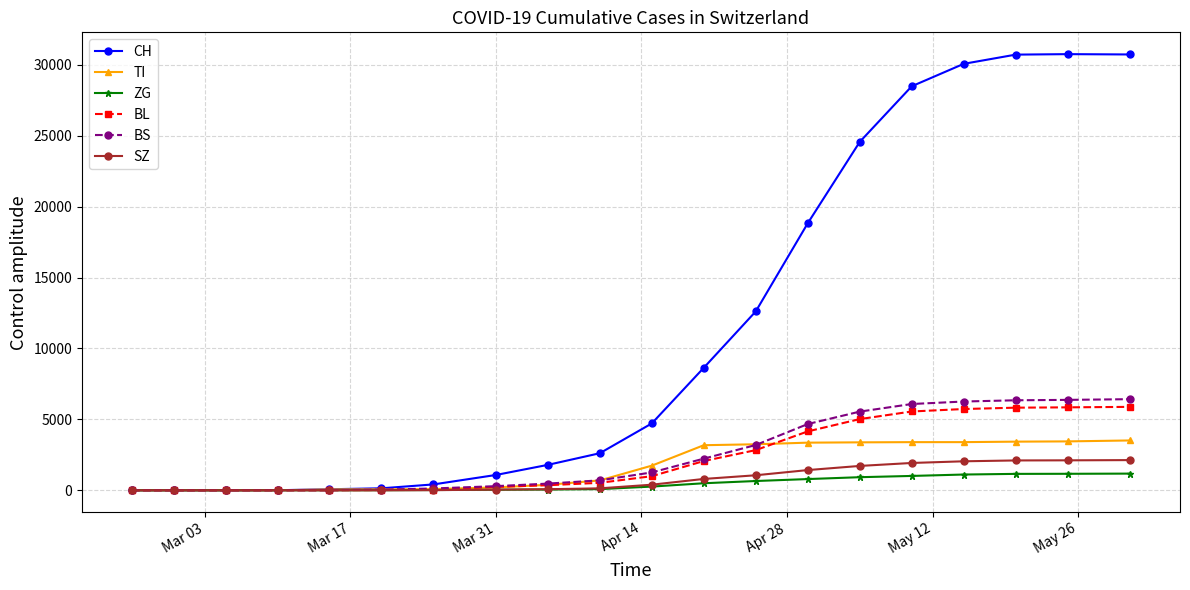

What is the highest value of the TI series?

3513